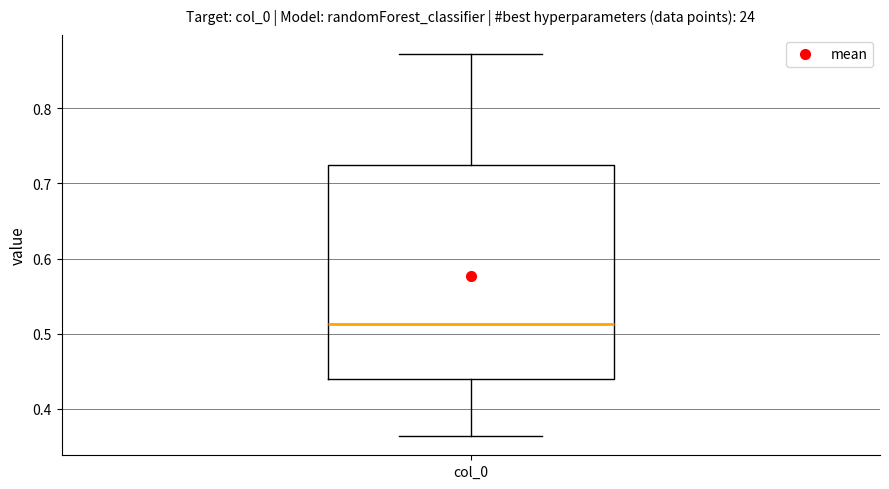

Where does the upper whisker of the box for col_0 end on the y-axis? The values are not printed on the chart, so give them approximately, as read against the axis.

0.87